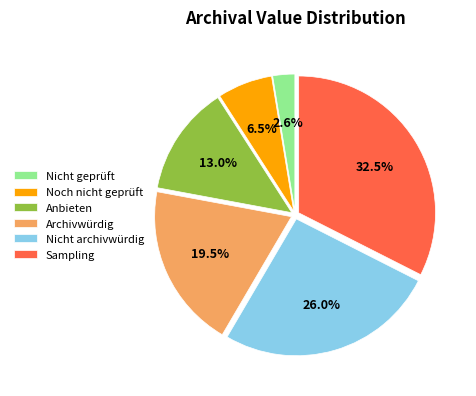

True or false: Anbieten accounts for 13% of the total.

True